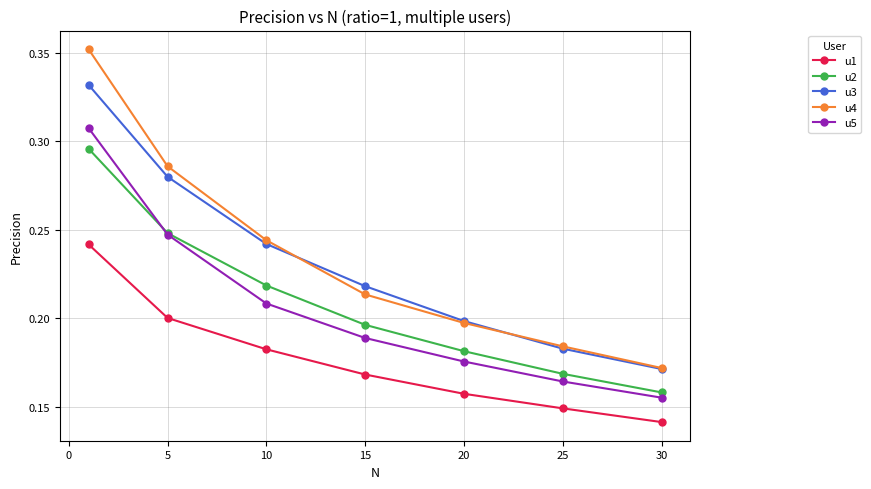

Count the u5 values in the range 0 to 1.

7